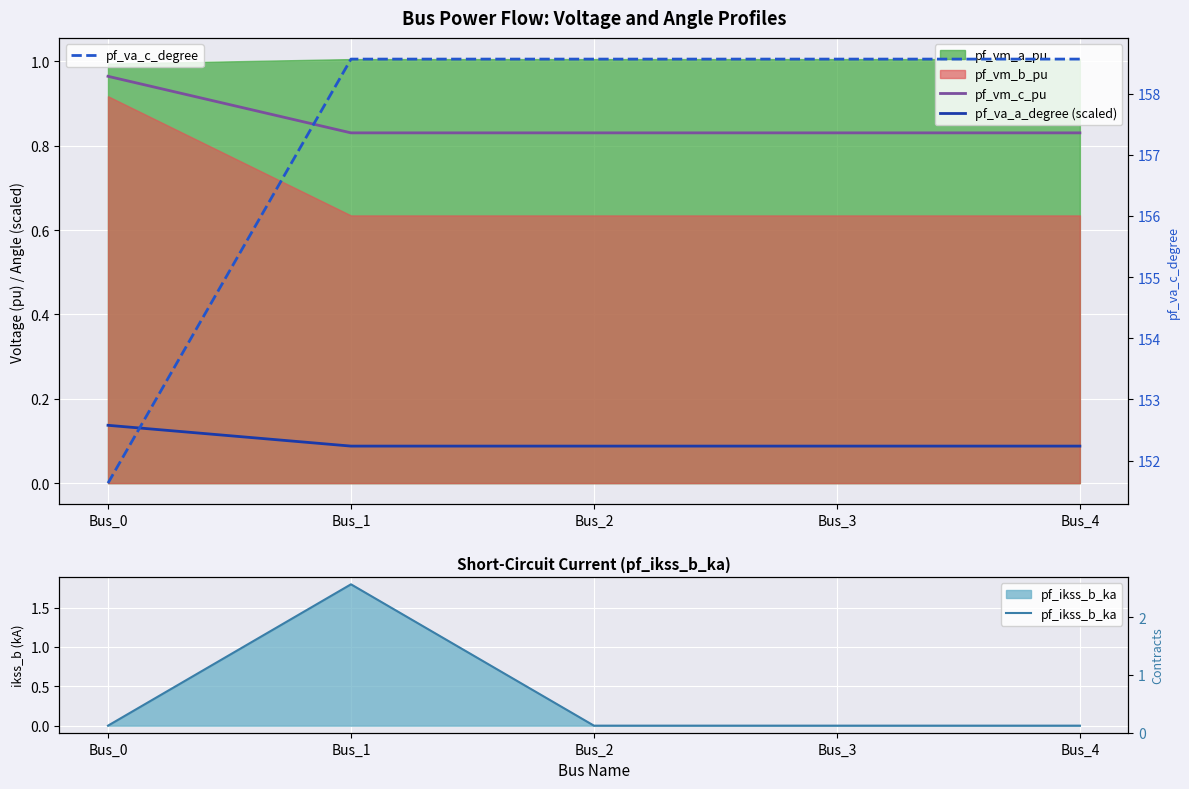

What is the difference between the maximum and minimum values in the pf_vm_c_pu series?

0.1